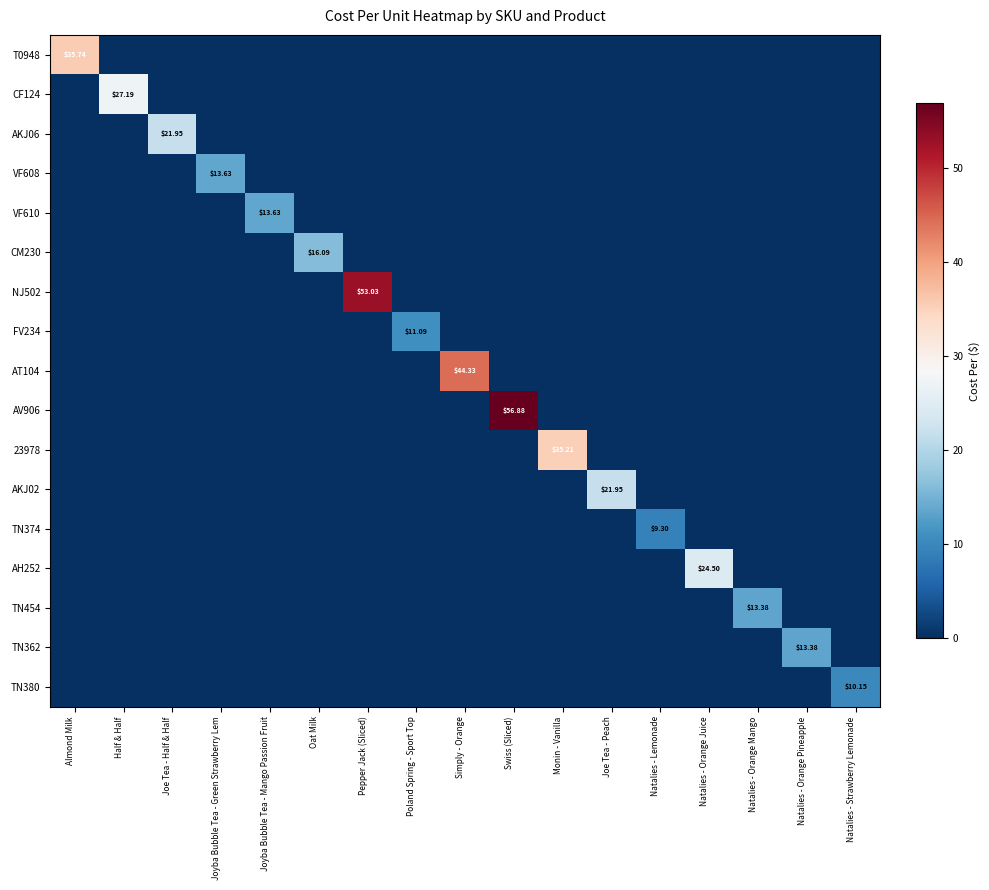

At Joyba Bubble Tea - Mango Passion Fruit, list the series in order from largest to smallest.

VF610, T0948, CF124, AKJ06, VF608, CM230, NJ502, FV234, AT104, AV906, 23978, AKJ02, TN374, AH252, TN454, TN362, TN380